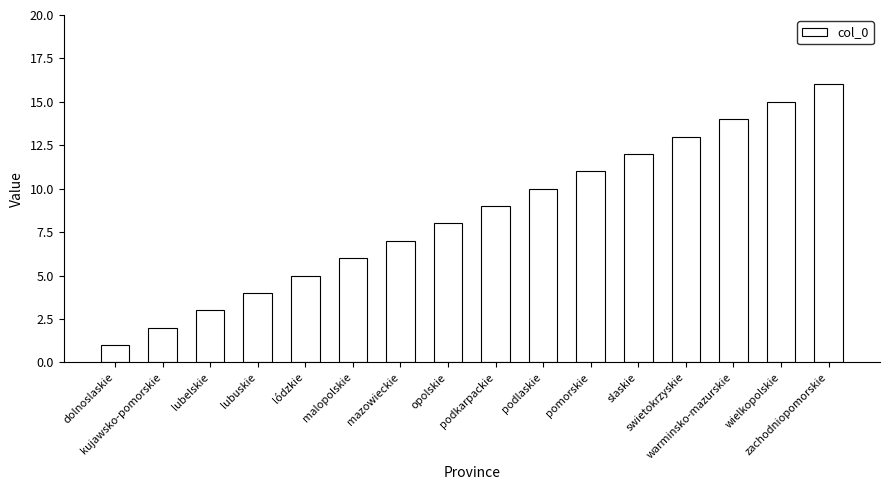

Reading right to left, extract all data points from this chart.

16	15	14	13	12	11	10	9	8	7	6	5	4	3	2	1